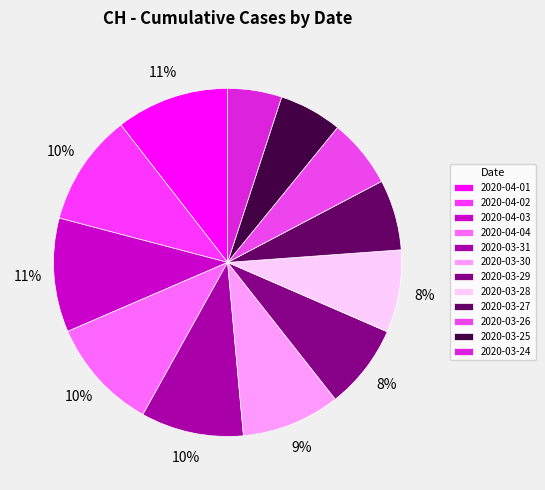

What is the smallest slice in the pie chart?

2020-03-24